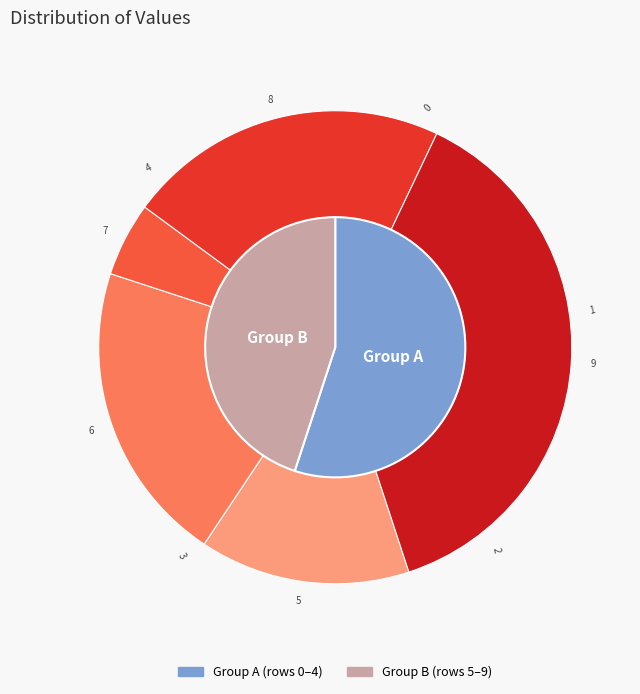

How many segments does this pie chart have?

10